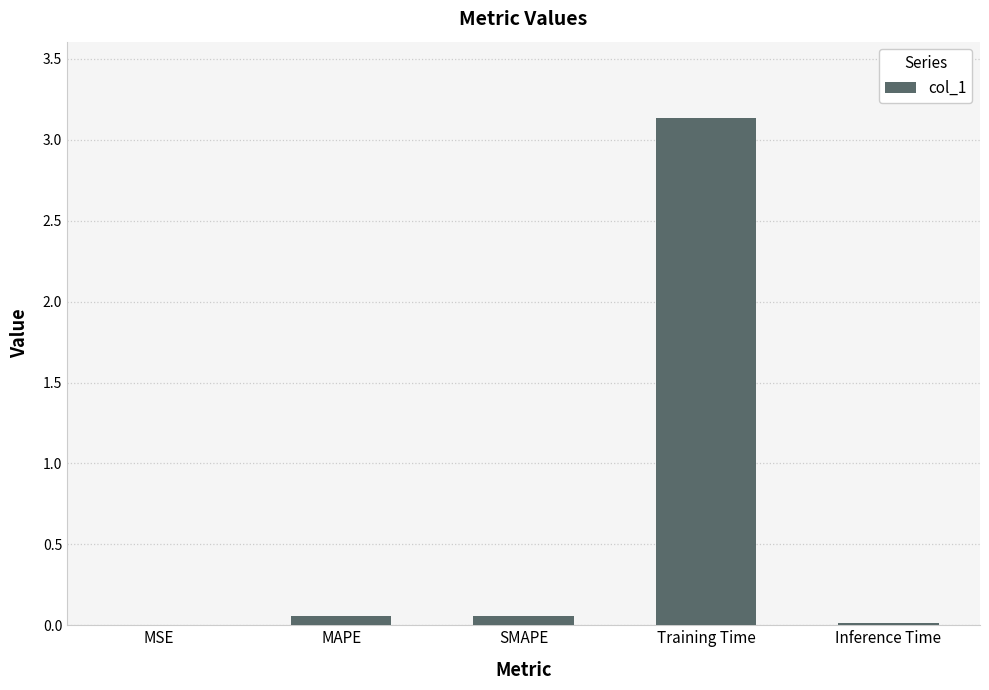

Which category has the highest value across all series?

Training Time